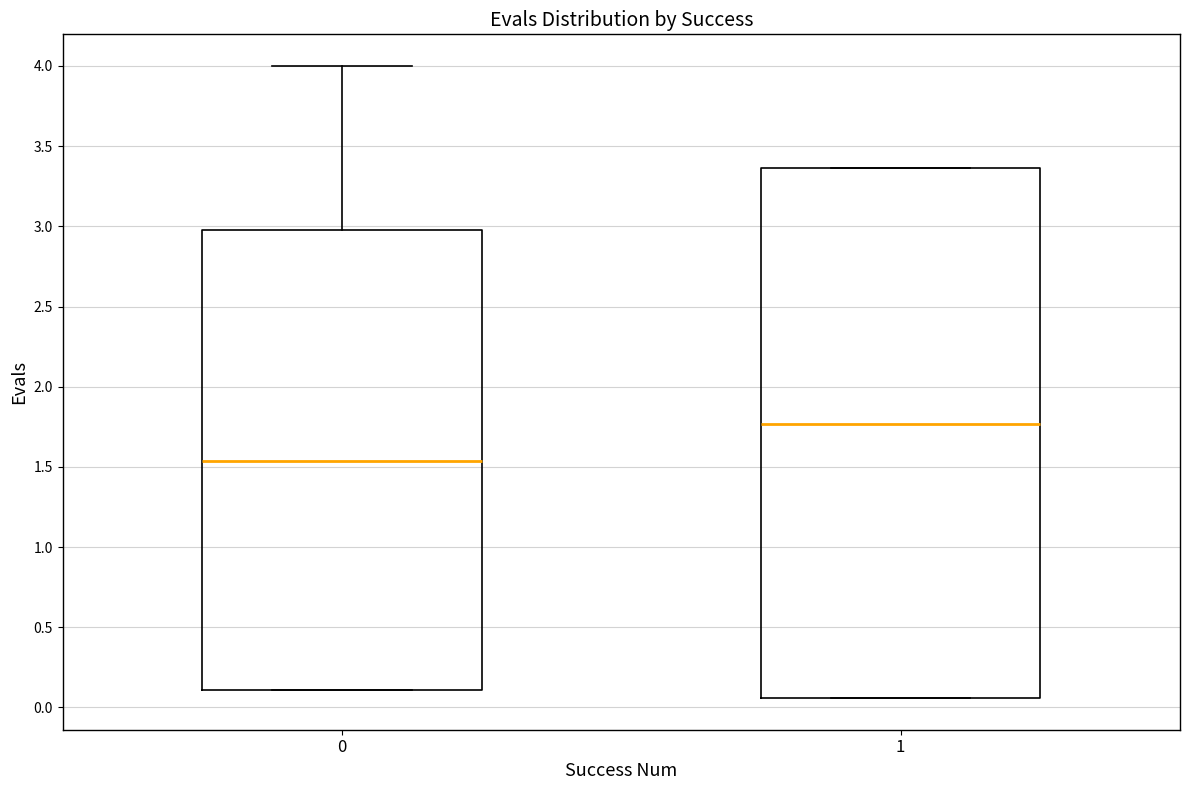

Reading left to right, transcribe this box plot: for each box, give where its median line is, the range the box spans, and where its two whiskers end, as read against the y-axis. The values are not printed on the chart, so give them approximately, as read against the axis.

0: median 1.55, box 0.10 to 3.00, whiskers 0.10 to 4.00
1: median 1.75, box 0.05 to 3.35, whiskers 0.05 to 3.35